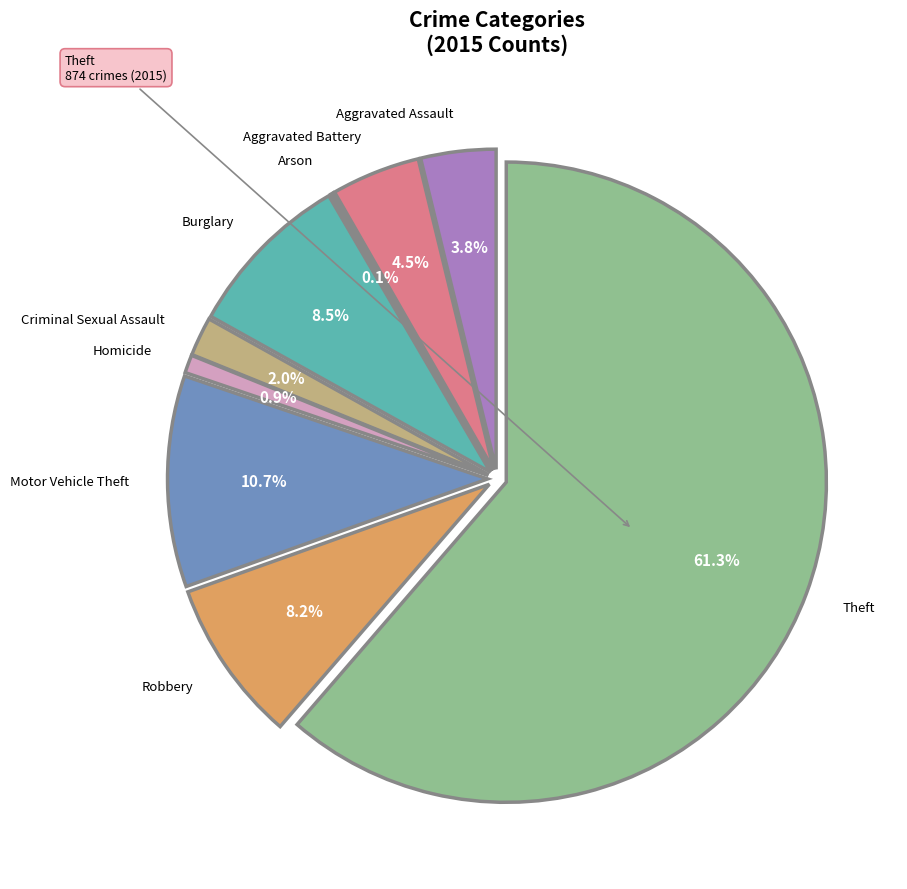

Which category has the smallest portion of the pie?

Arson